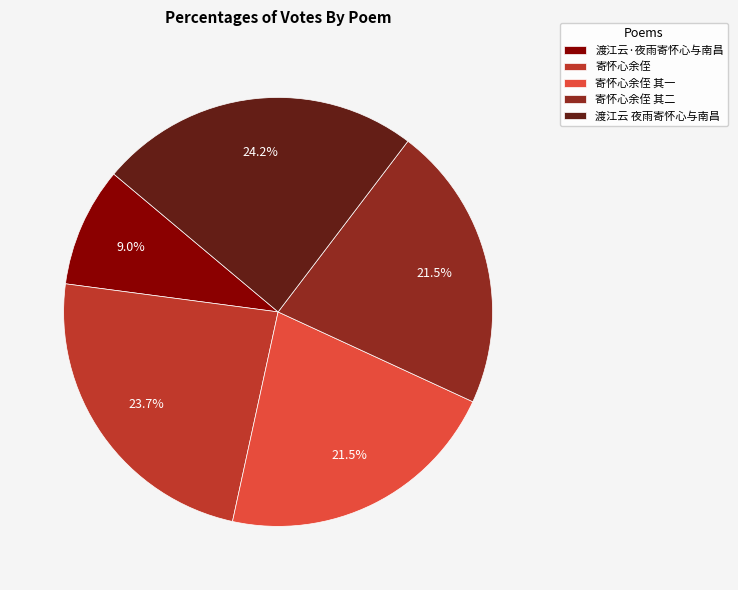

To the nearest percent, what percentage of the pie is 渡江云·夜雨寄怀心与南昌?

9%